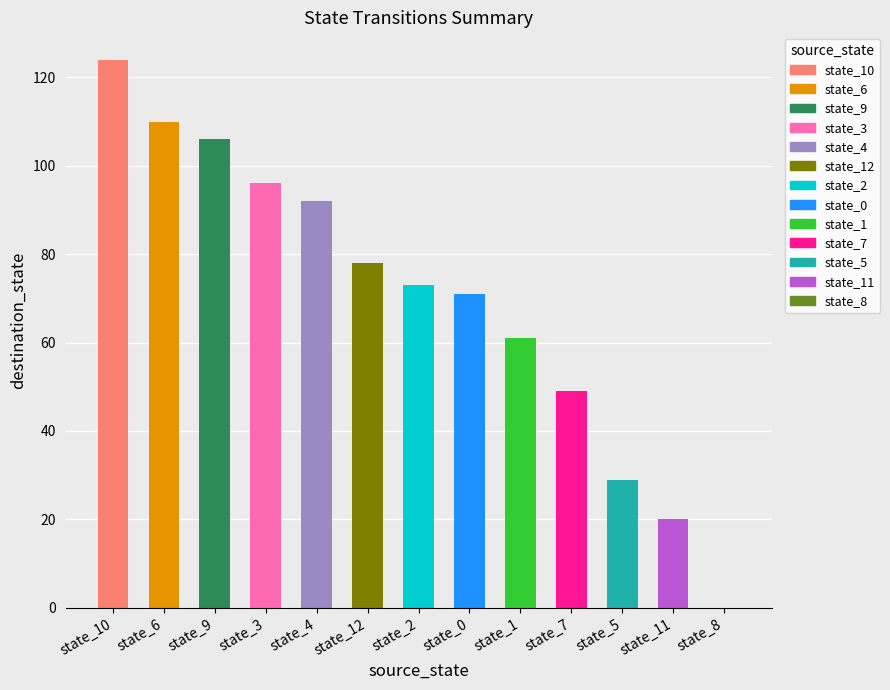

What is the sum of all values?

909